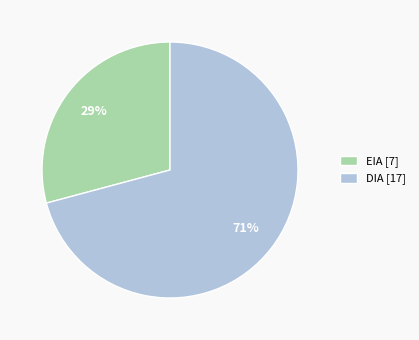

Combined, do EIA and DIA account for over 50%?

Yes